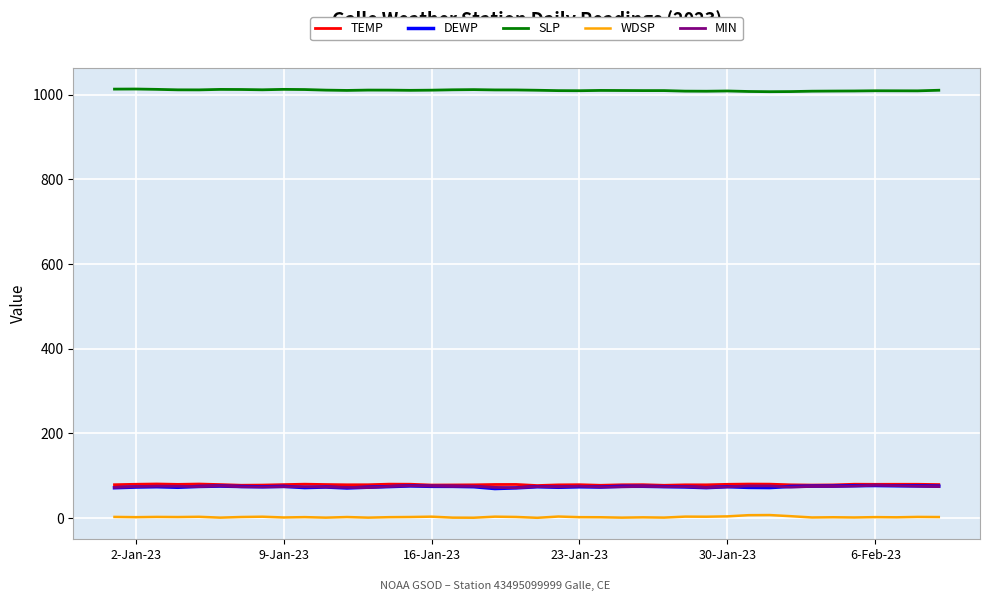

Count the number of data series in this chart.

5